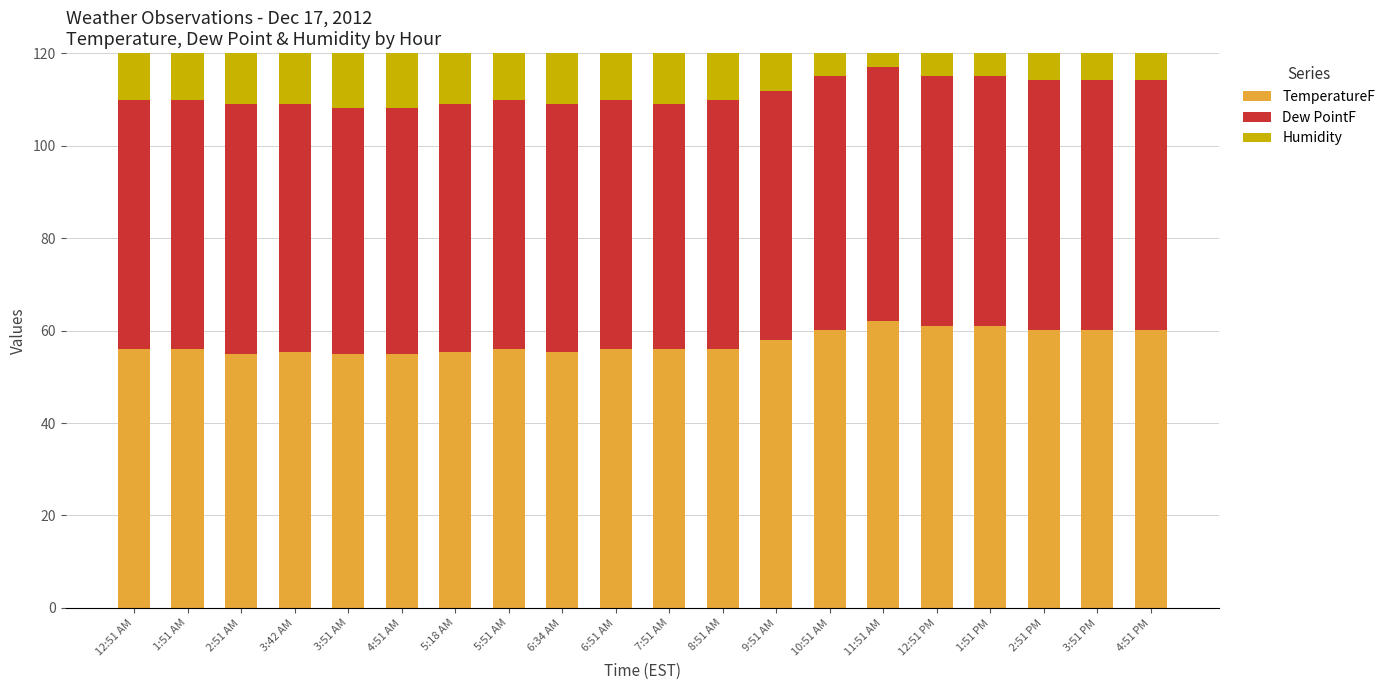

At which category does the chart reach its peak across all series?

2:51 AM